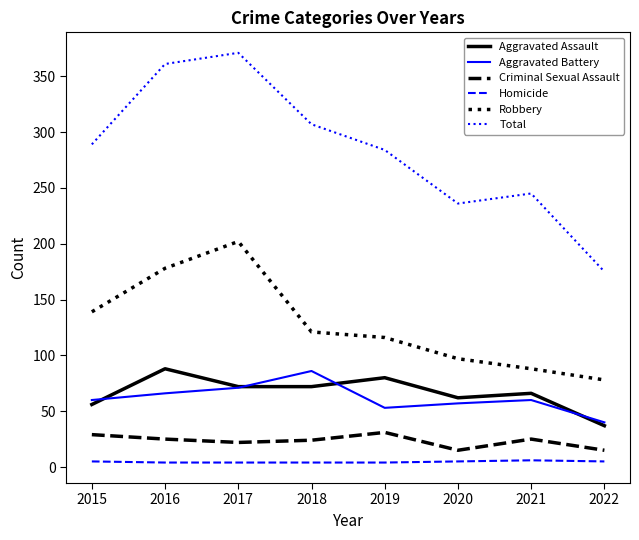

Is this an area chart (filled region under the line)?

No